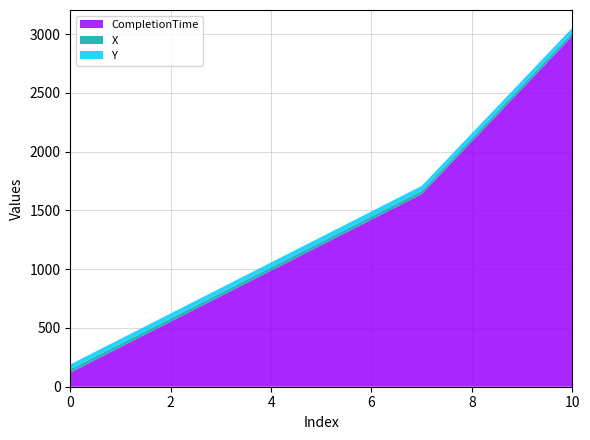

Reading right to left, extract all data points from this chart.

CompletionTime: 2982.8	1638.6	120.0
X: 28.7	28.8	28.7
Y: 41.0	41.0	41.0